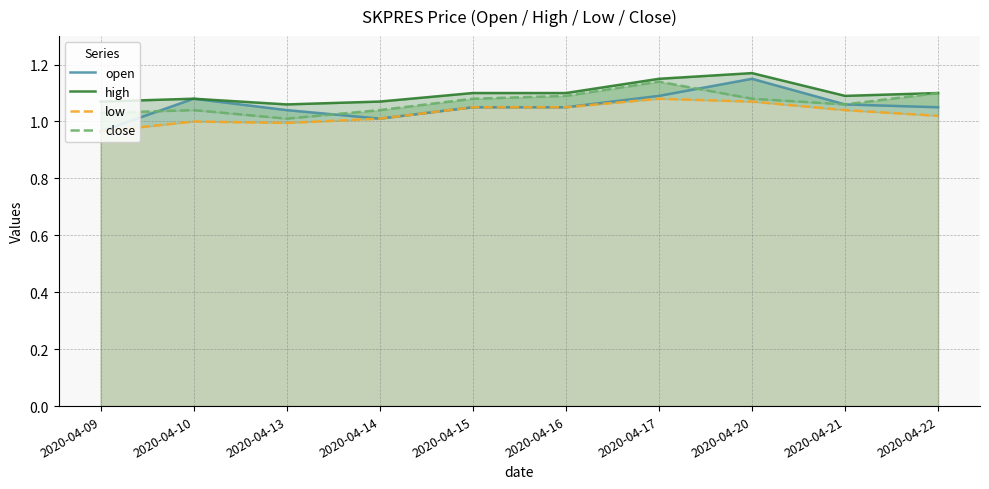

How many intersections are there between open and close?

3